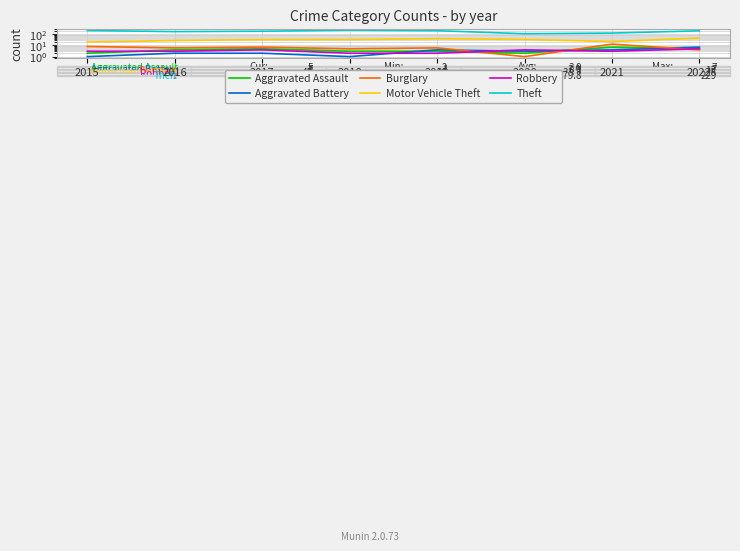

What is the sum of the Theft values at 2021 and 2018?

355